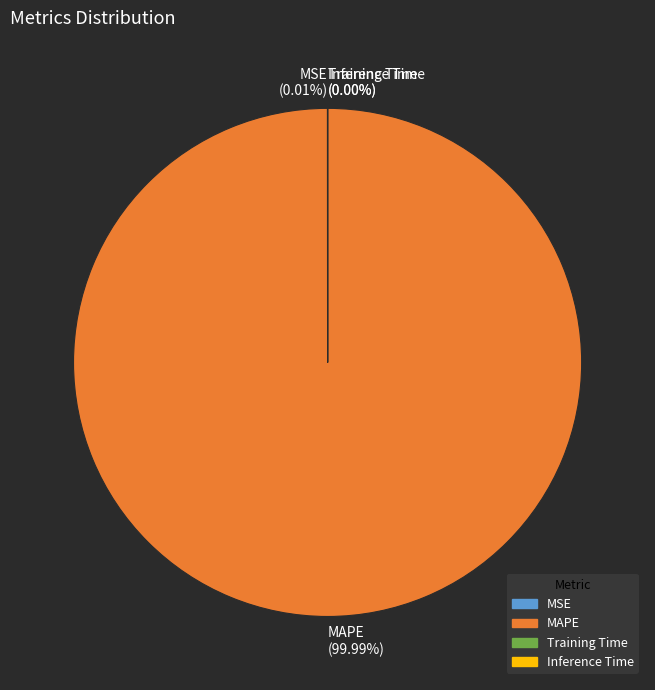

Does any single category account for the majority?

Yes